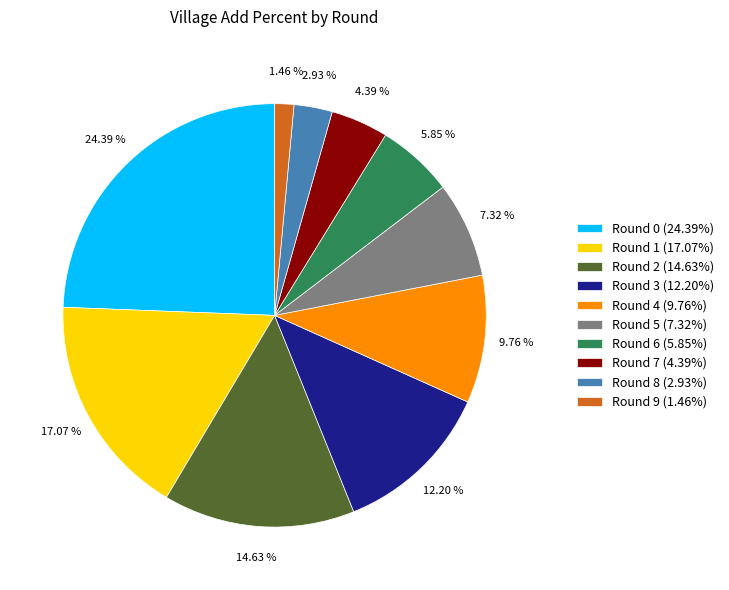

Combined, do Round 4 (9.76%) and Round 7 (4.39%) account for over 50%?

No